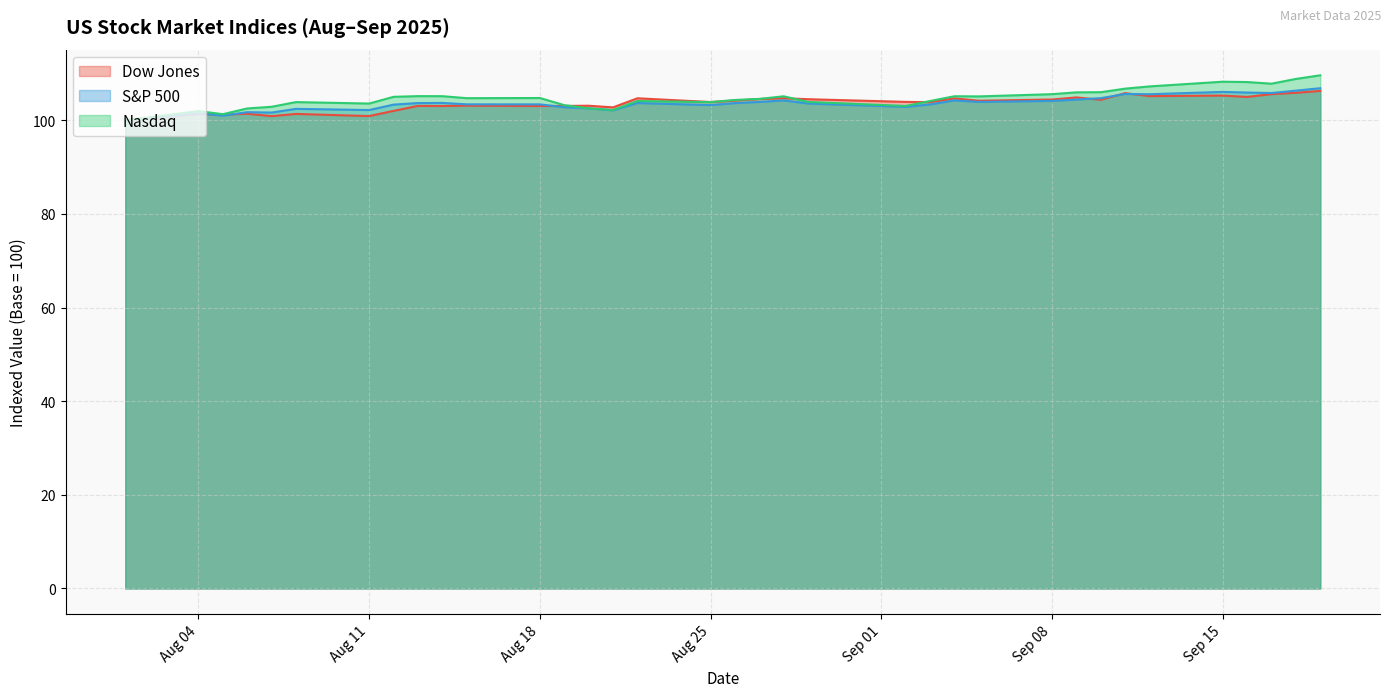

How many interior local peaks does the Dow Jones series have?

12